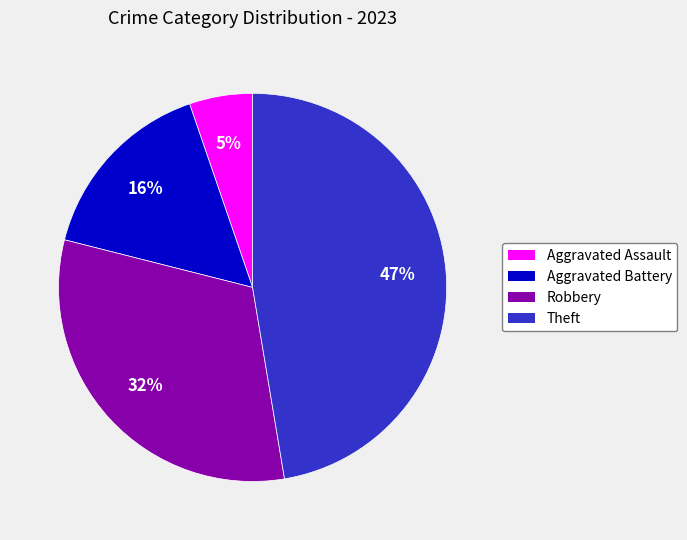

Combined, do Aggravated Assault and Robbery account for over 50%?

No